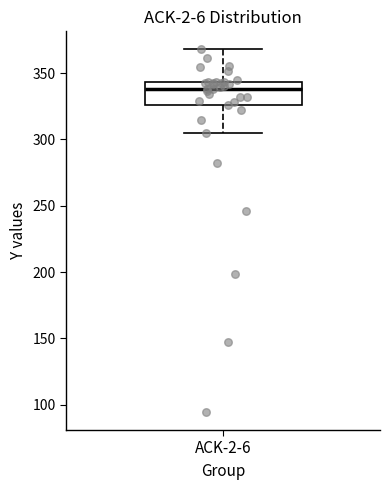

Transcribe this box plot: give where the median line is, the range the box spans, and where the two whiskers end, as read against the y-axis. The values are not printed on the chart, so give them approximately, as read against the axis.

median 340, box 325 to 345, whiskers 305 to 370